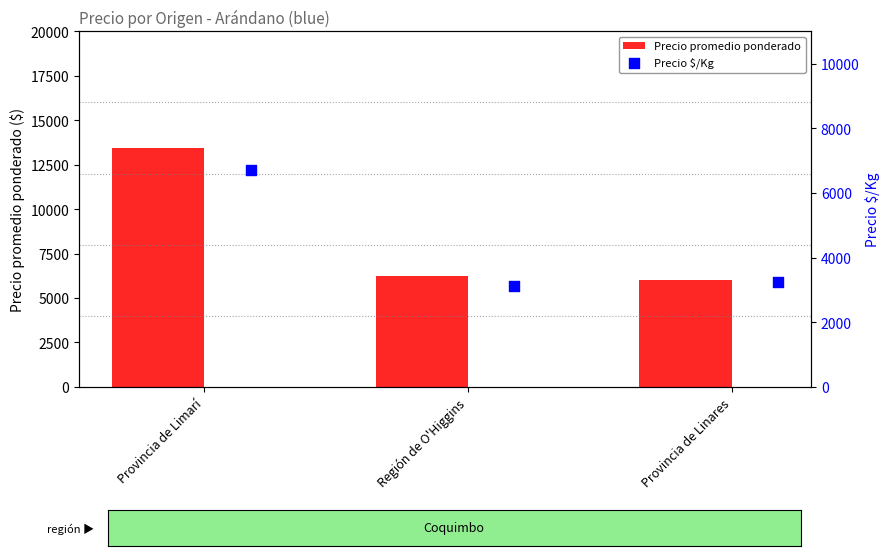

At how many categories does at least one series exceed 4277?

3